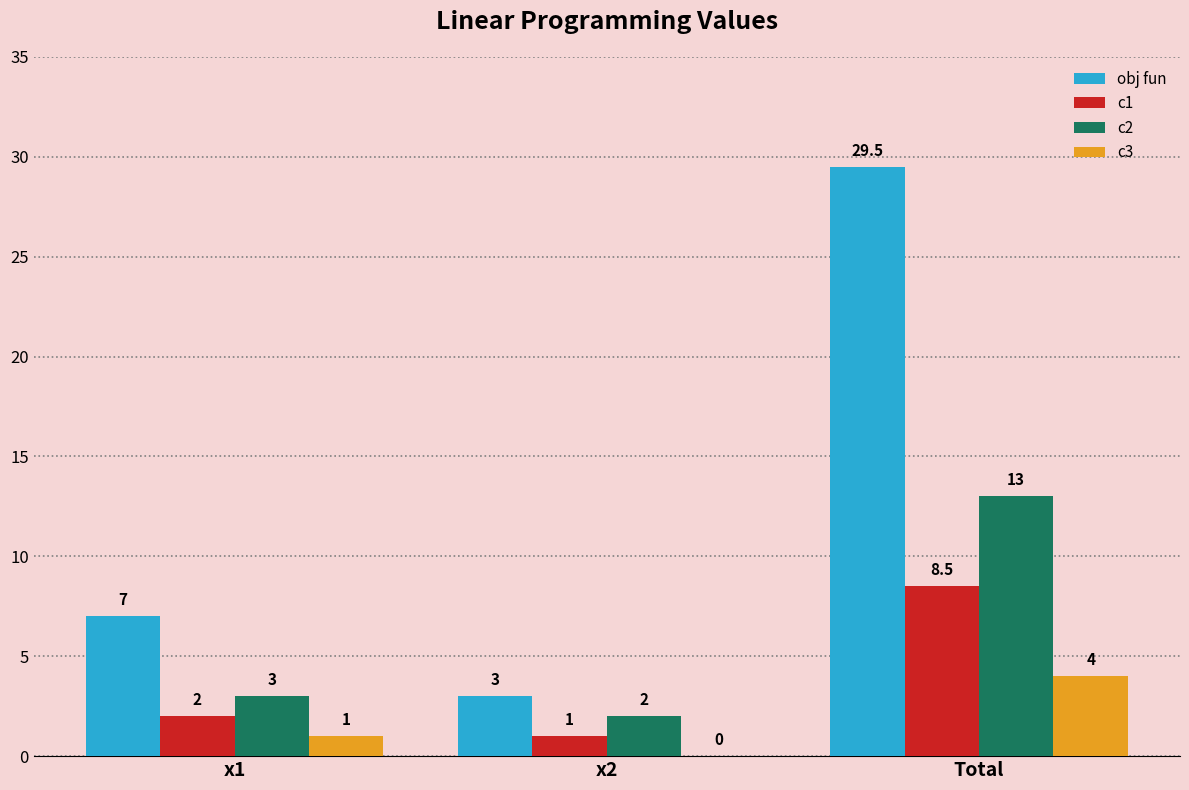

Which label corresponds to the largest value in the chart?

Total